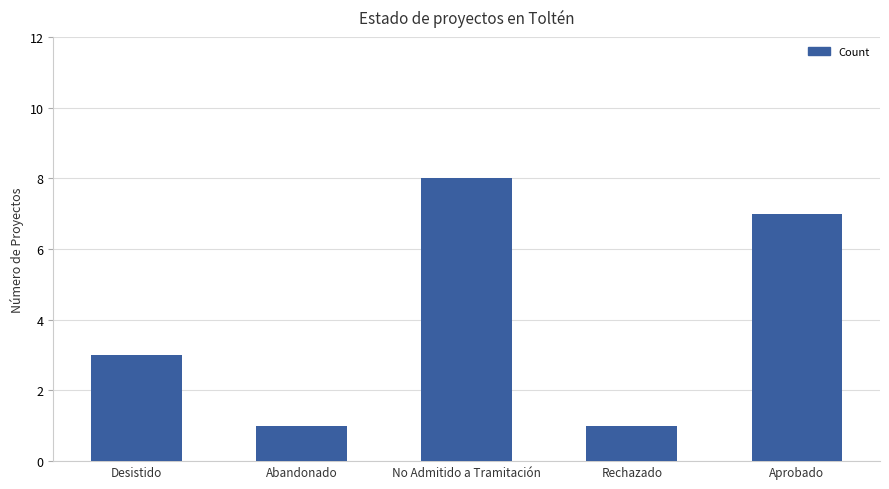

What is the label of the 5th bar from the right?

Desistido